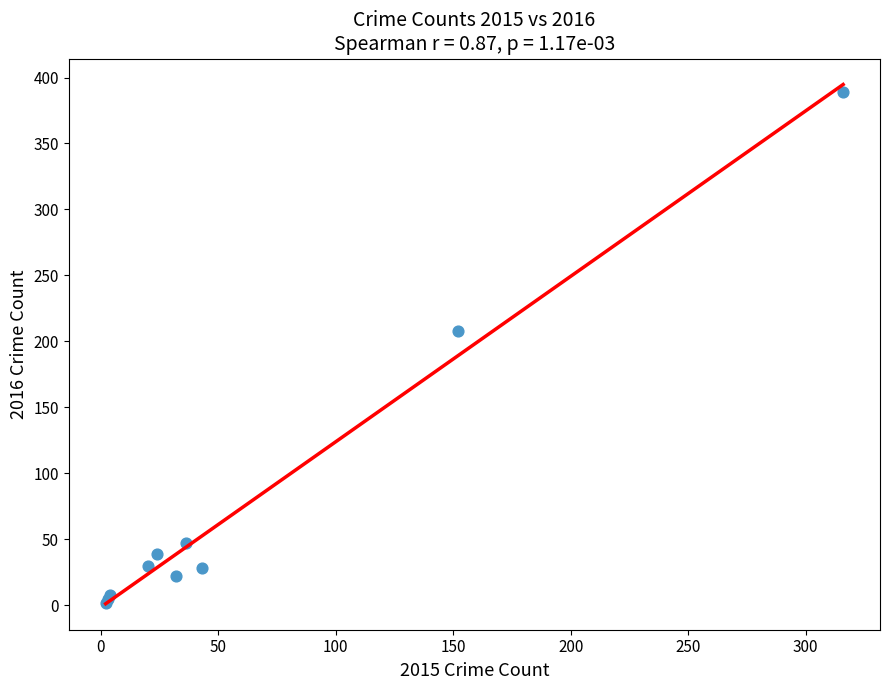

What Y value in the scatter plot is closest to 195?

208